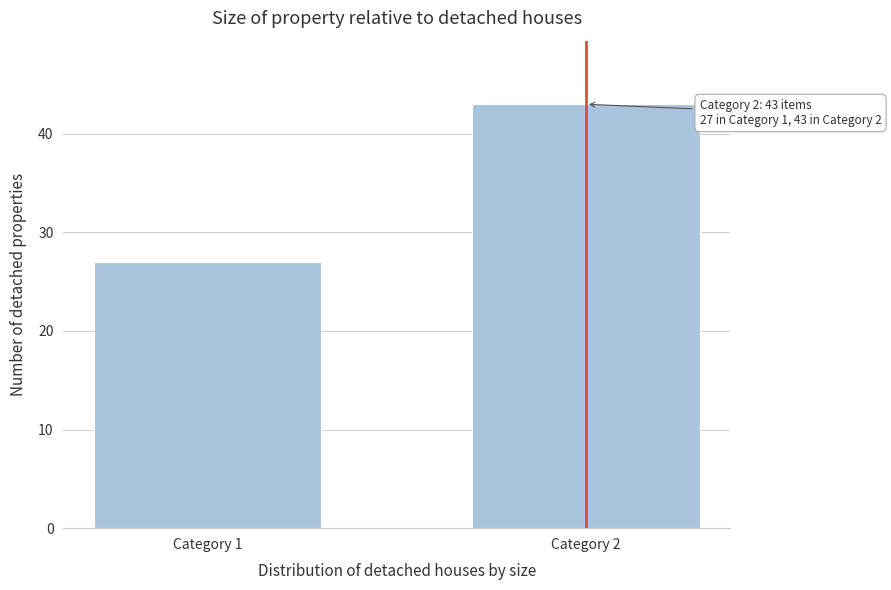

Reading right to left, transcribe all the data shown in this chart.

43	27